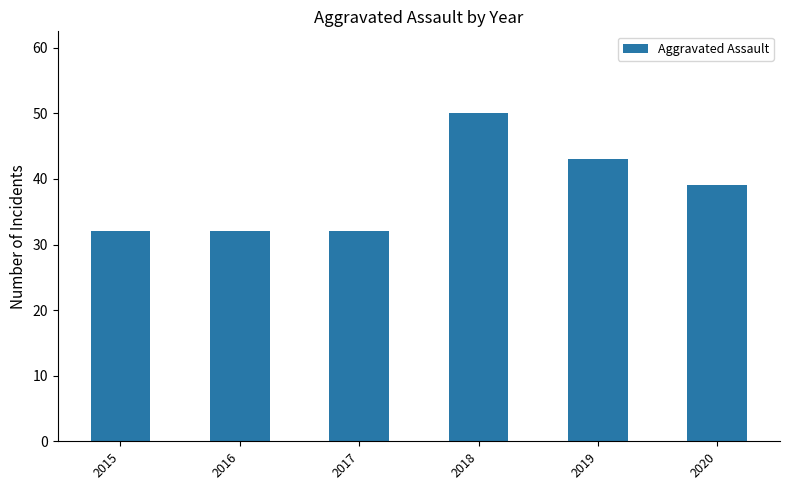

How many bars are there in total?

6